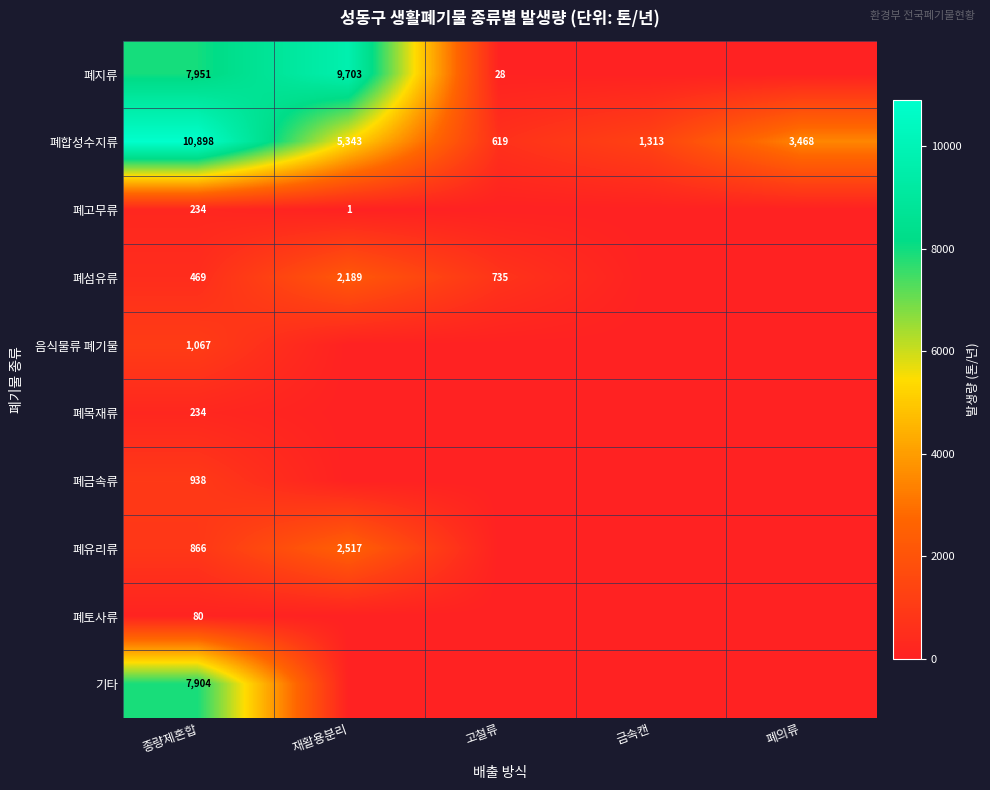

What is the spread (max minus min) of values at 폐의류?

3467.5